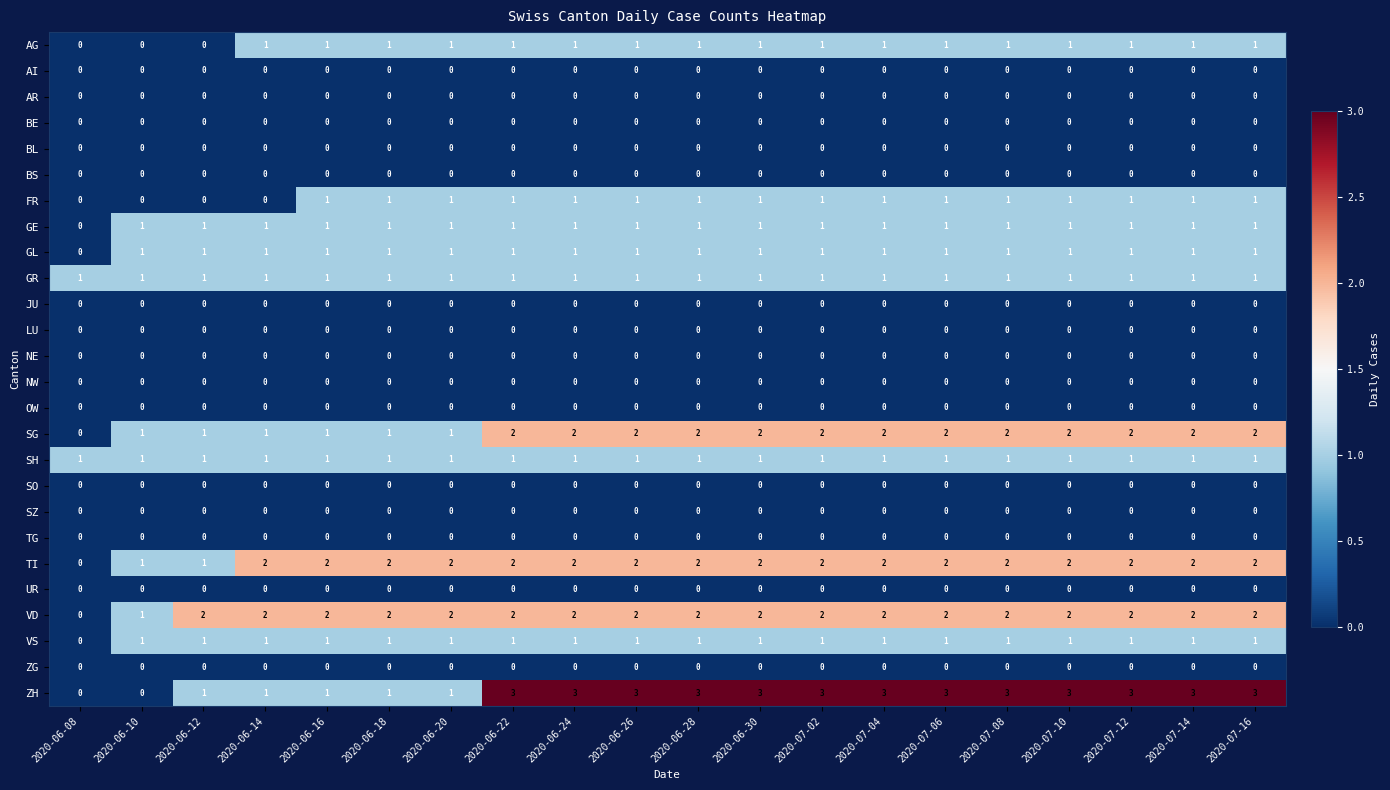

Between 2020-06-10 and 2020-07-04, which series saw the biggest shift?

ZH